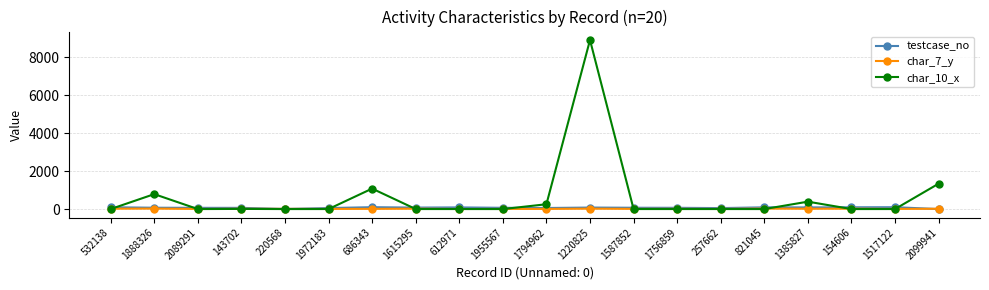

What is the value of the char_10_x point at the 7th from the left?

1078